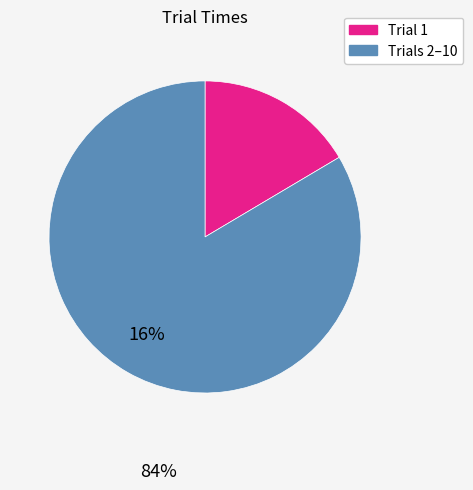

How many segments does this pie chart have?

2